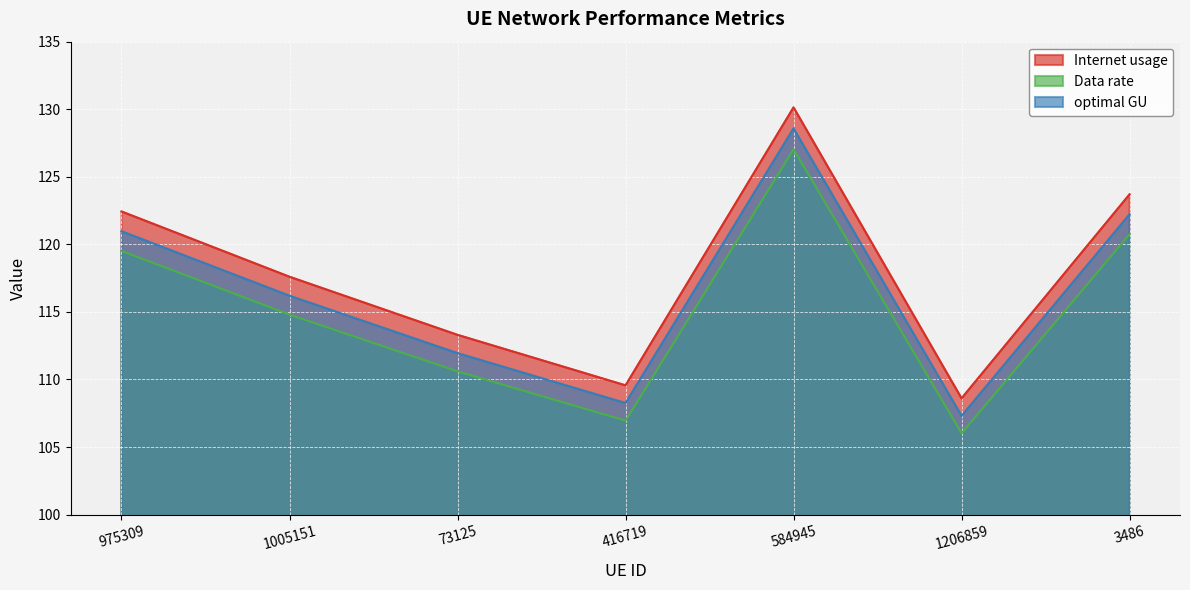

Rank the series at 73125 from lowest to highest value.

Data rate, optimal GU, Internet usage